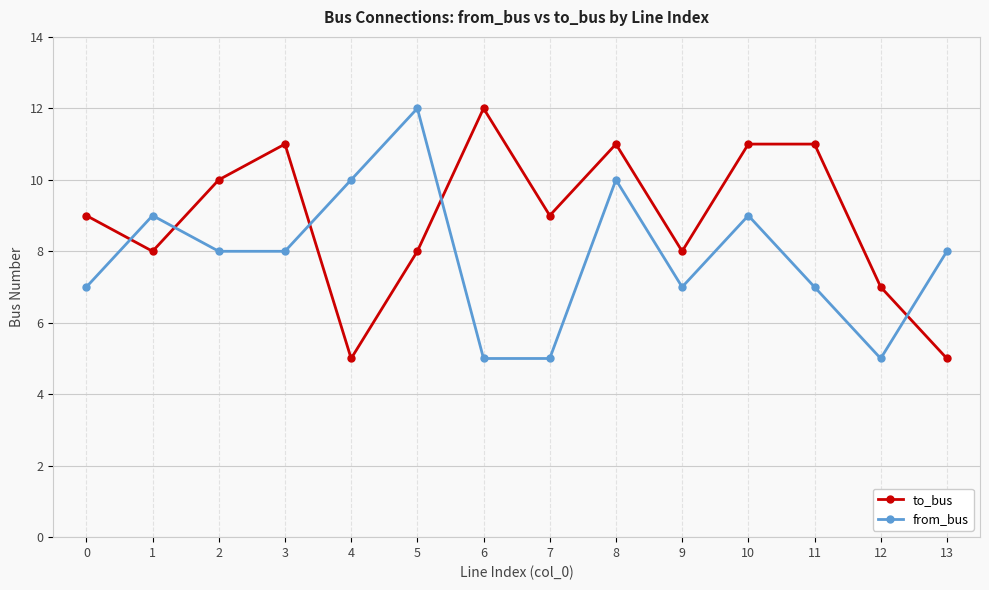

What is the average value of the from_bus series?

8